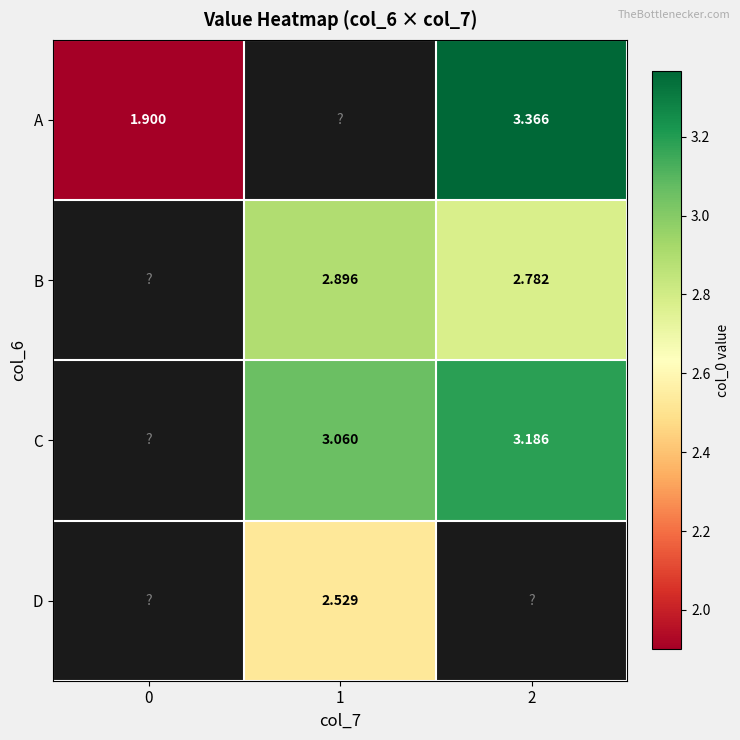

Is the value of B at 2 greater than the value of D at 1?

Yes